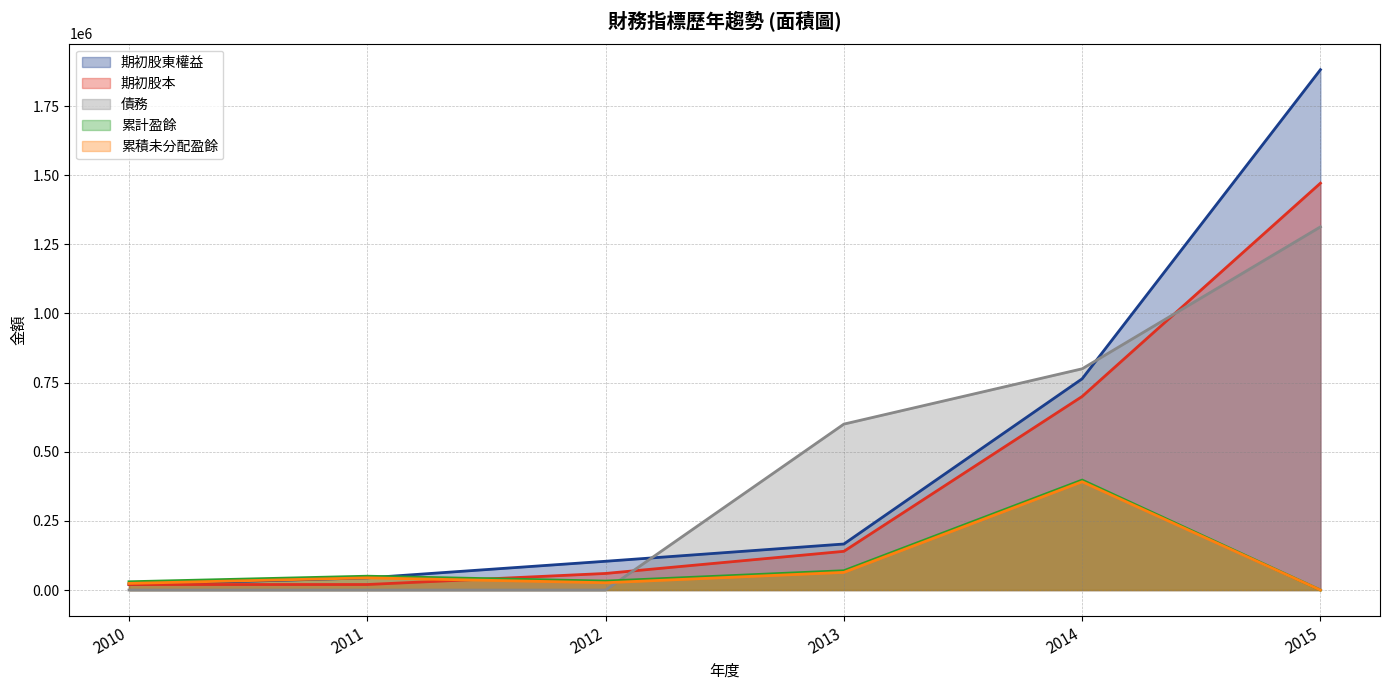

How many series are shown in this chart?

5